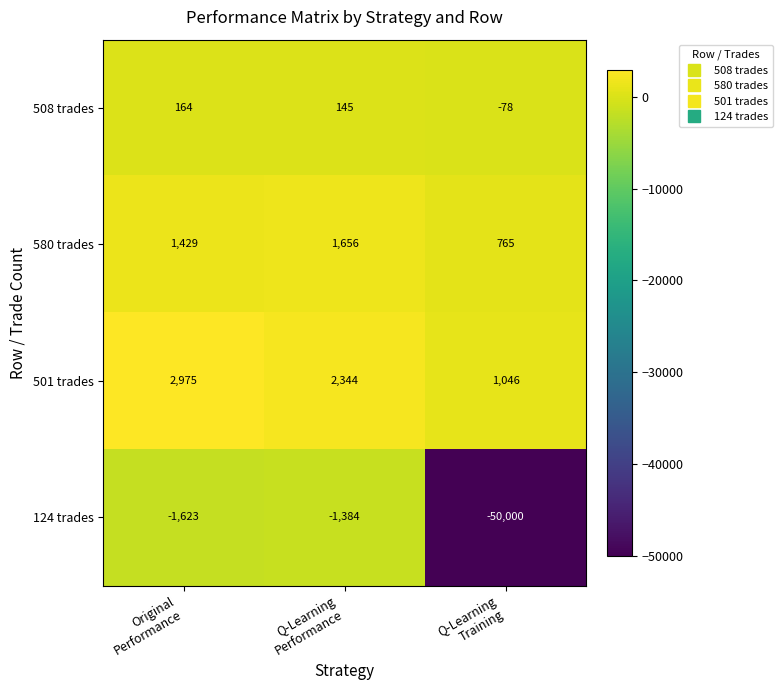

List the series in order of their peak value, highest first.

501 trades, 580 trades, 508 trades, 124 trades